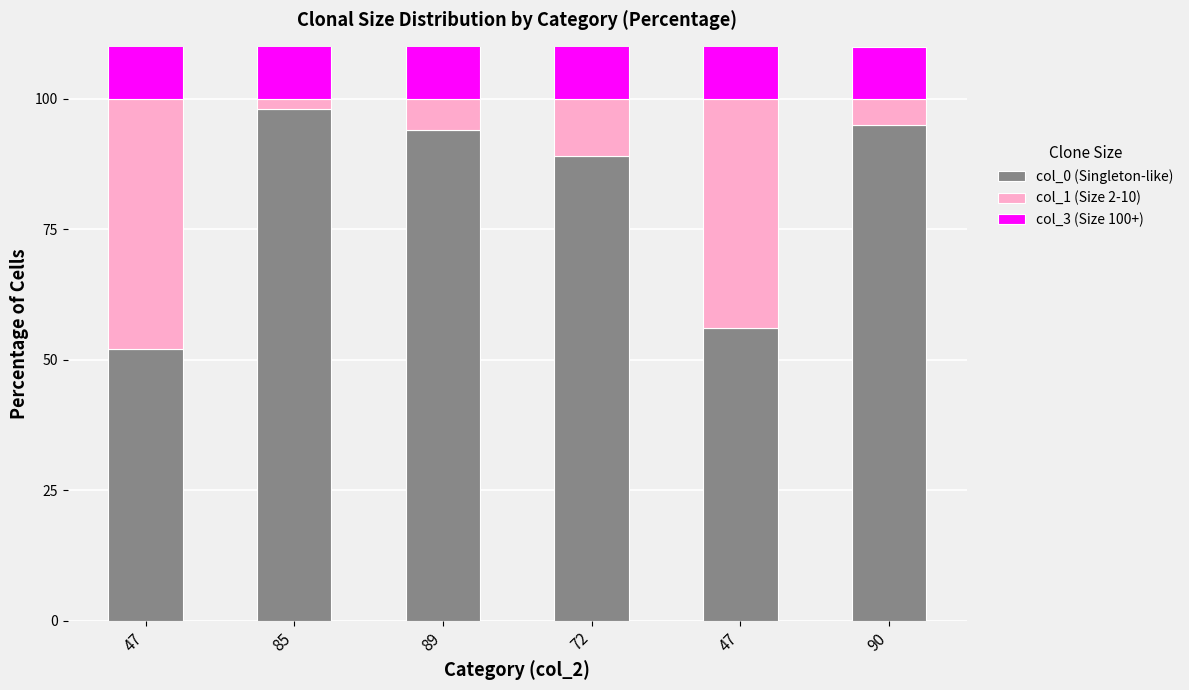

At which label does col_3 (Size 100+) reach its minimum?

90